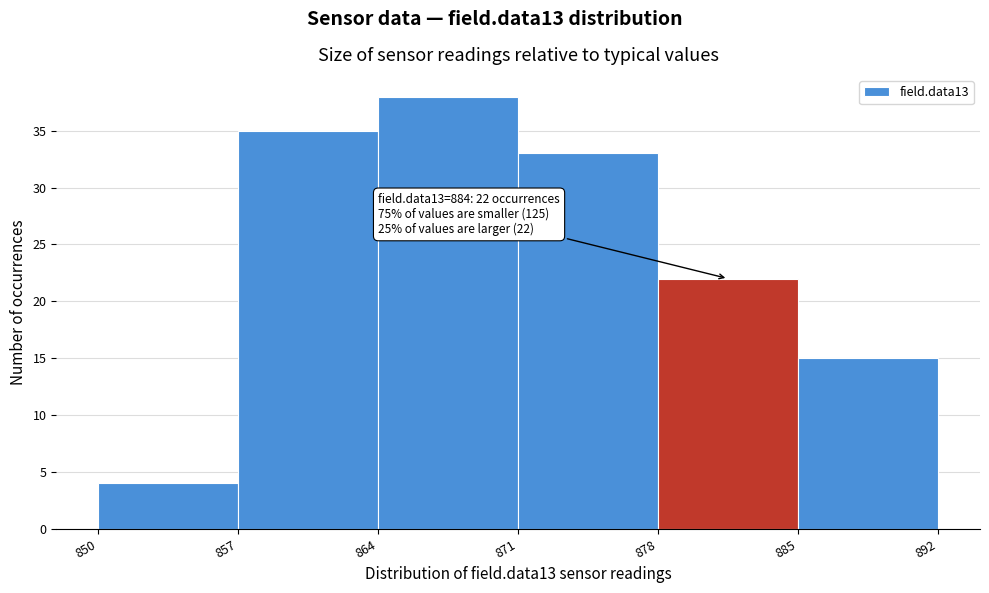

Over which range of the x-axis is the bar tallest?

864 to 871